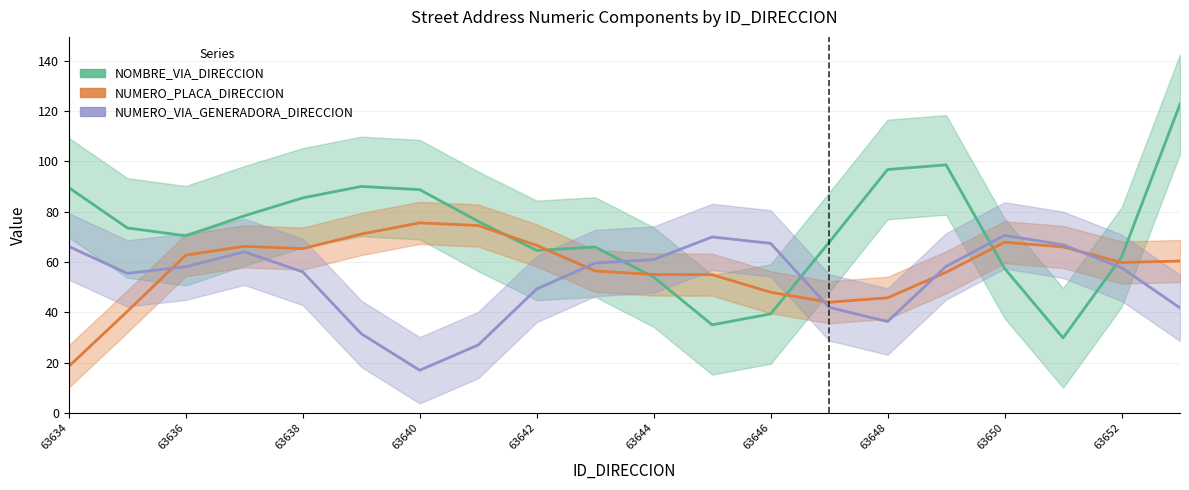

Does the chart have visible grid lines?

Yes